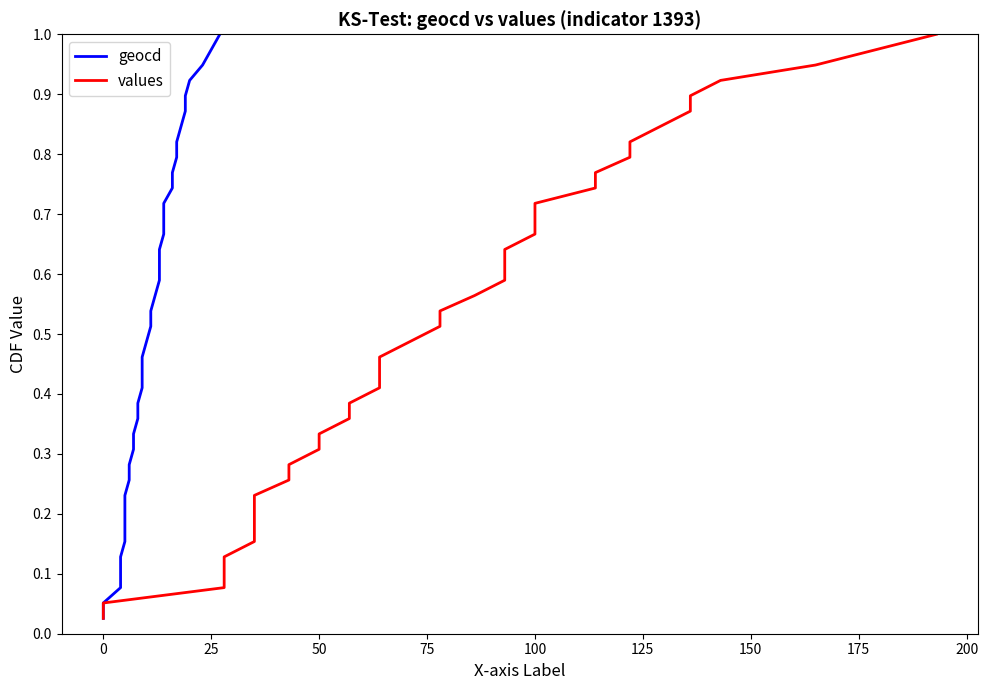

What is the value of the geocd point at the 30th from the left?

0.8